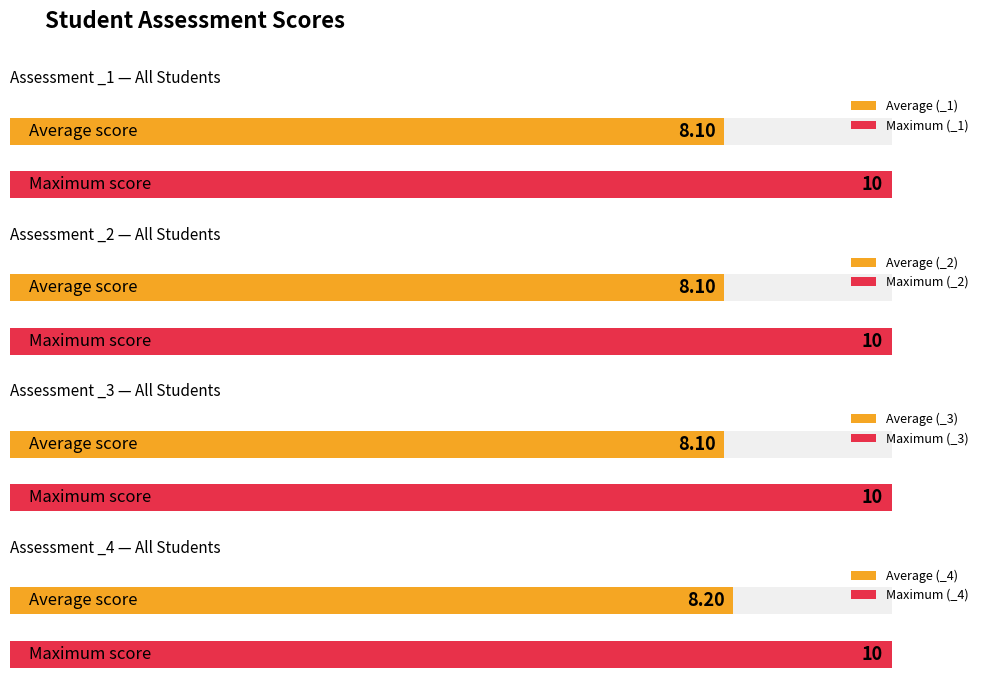

The value of _2 at An is 18. True or false?

False